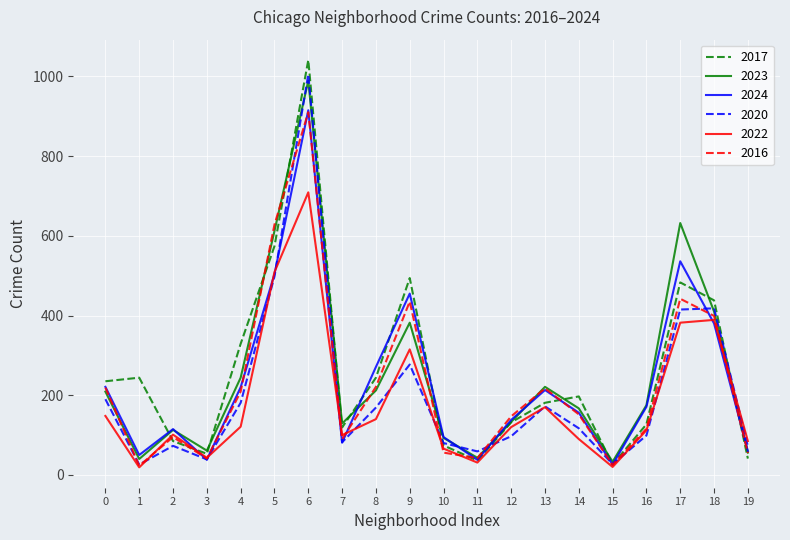

At which category is the sum across all series the highest?

6